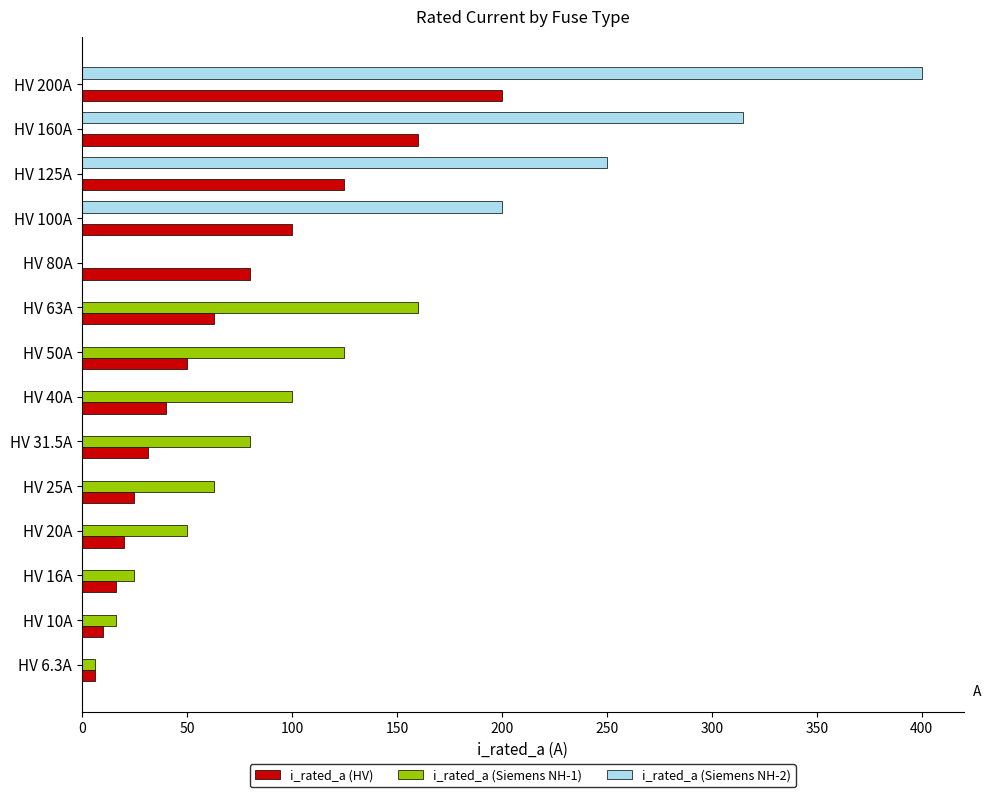

Is it true that i_rated_a (Siemens NH-2) equals 47.3 at HV 100A?

False